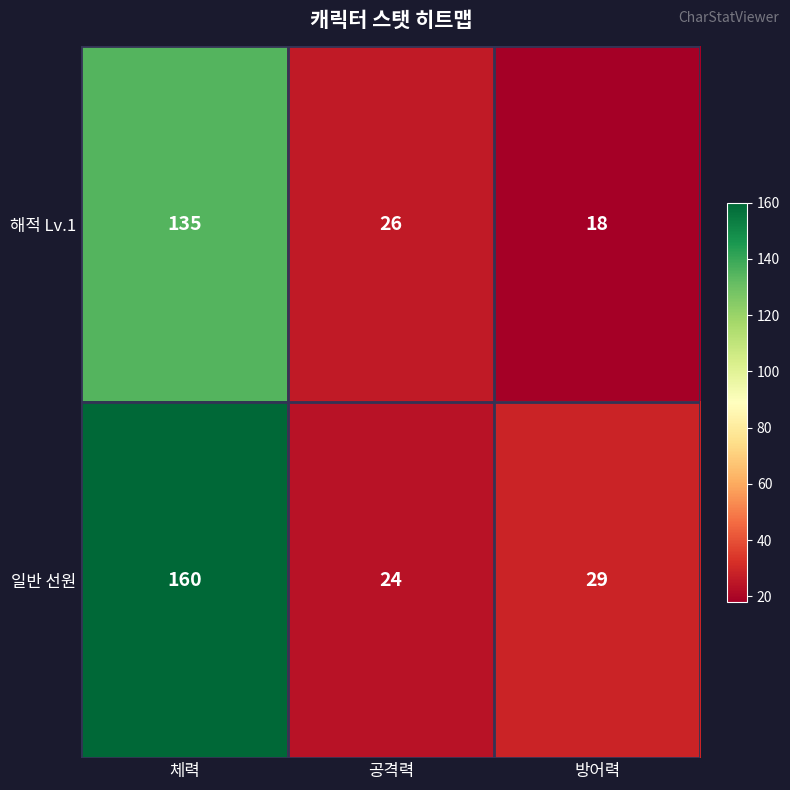

What is the minimum value for 일반 선원?

24